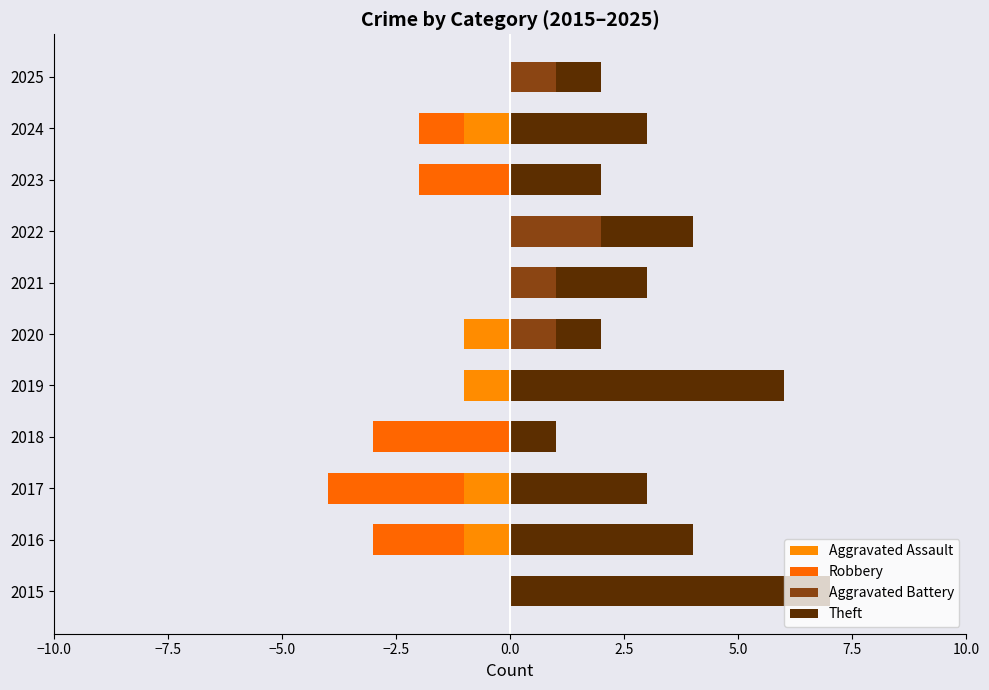

How many Aggravated Battery values are between 0 and 1?

10